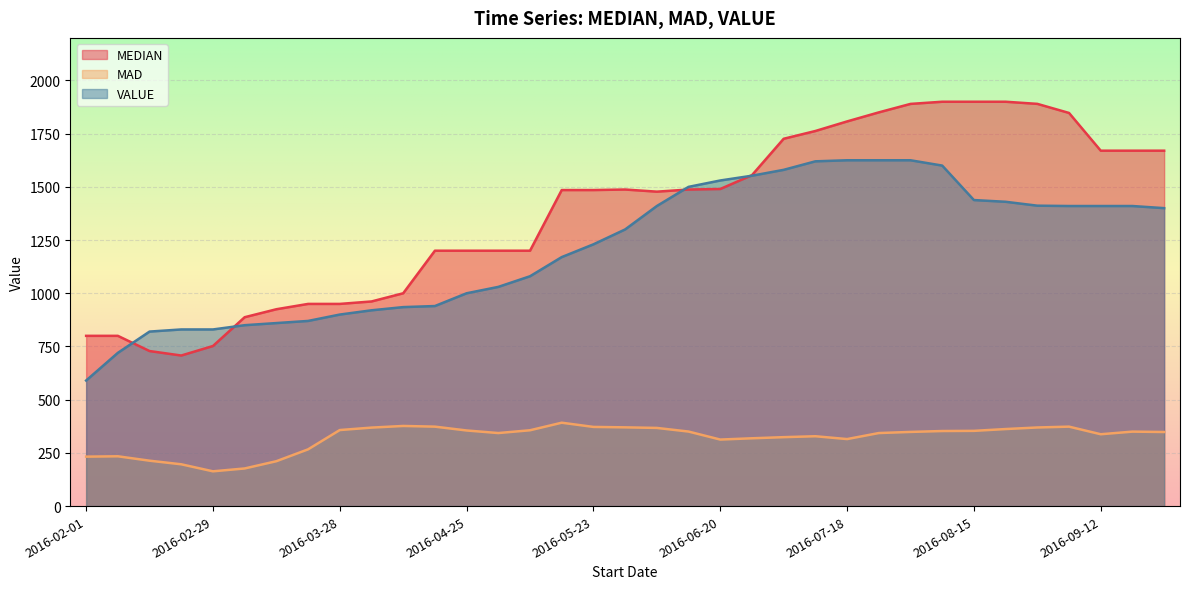

At which label is VALUE closest to 1107?

2016-05-09